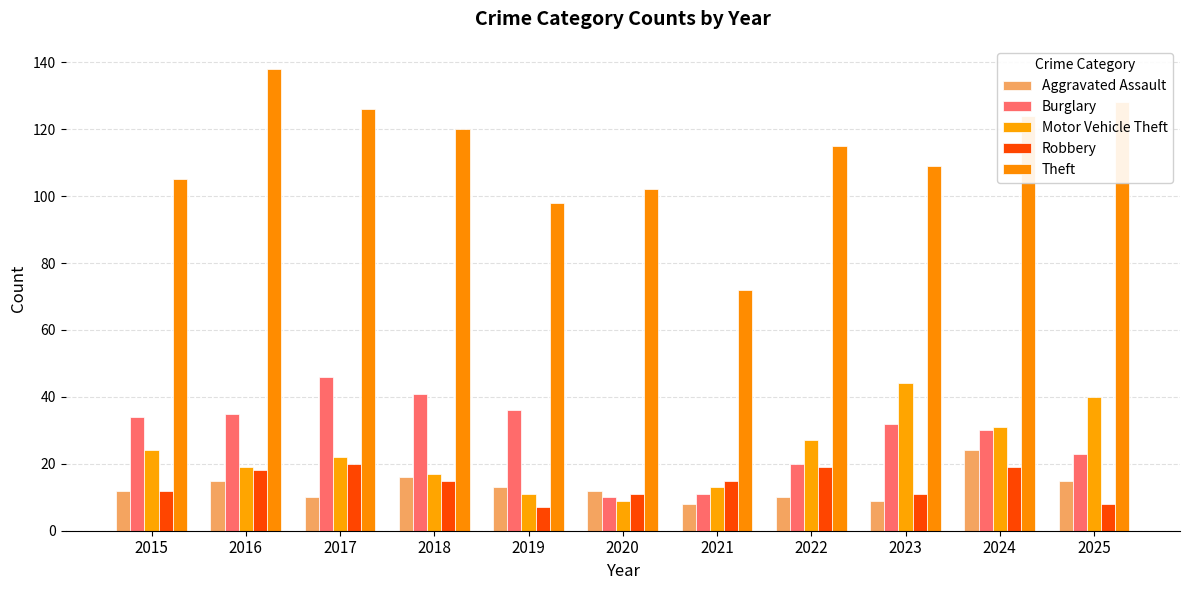

What is the difference between the maximum and second lowest values in the Burglary series?

35